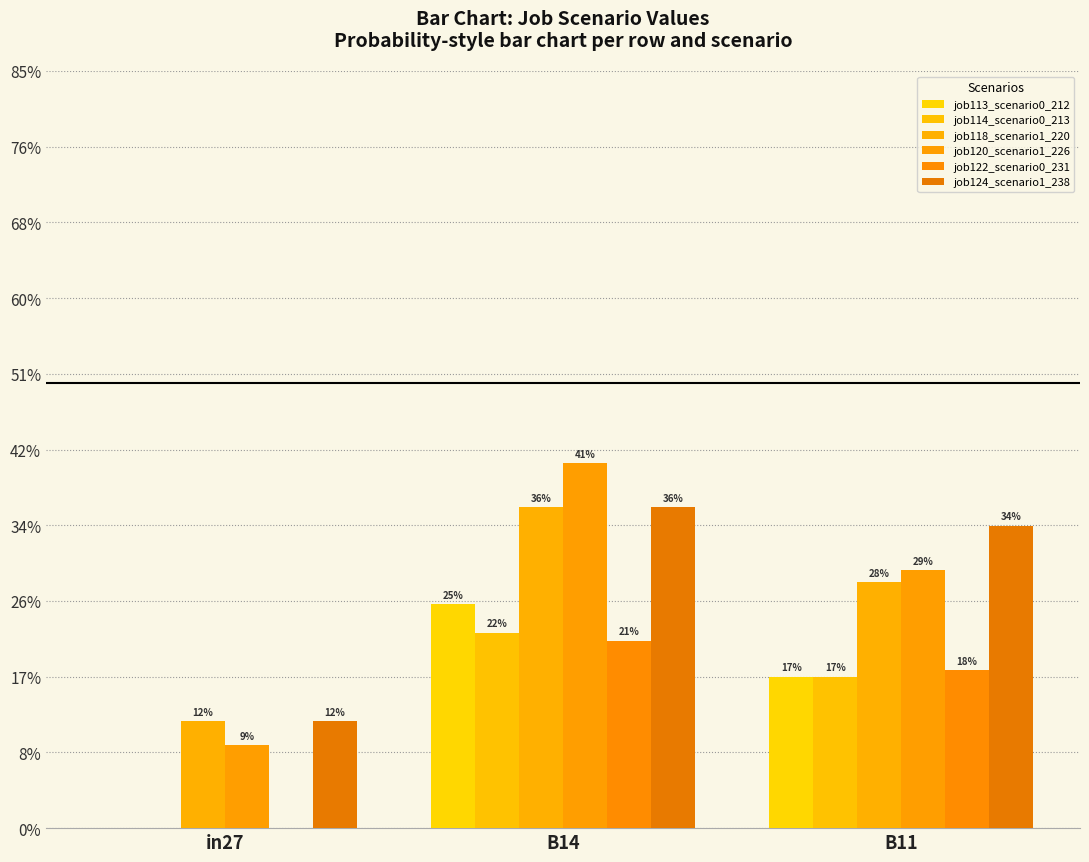

Is the value of job120_scenario1_226 at B14 greater than the value of job118_scenario1_220 at B11?

Yes